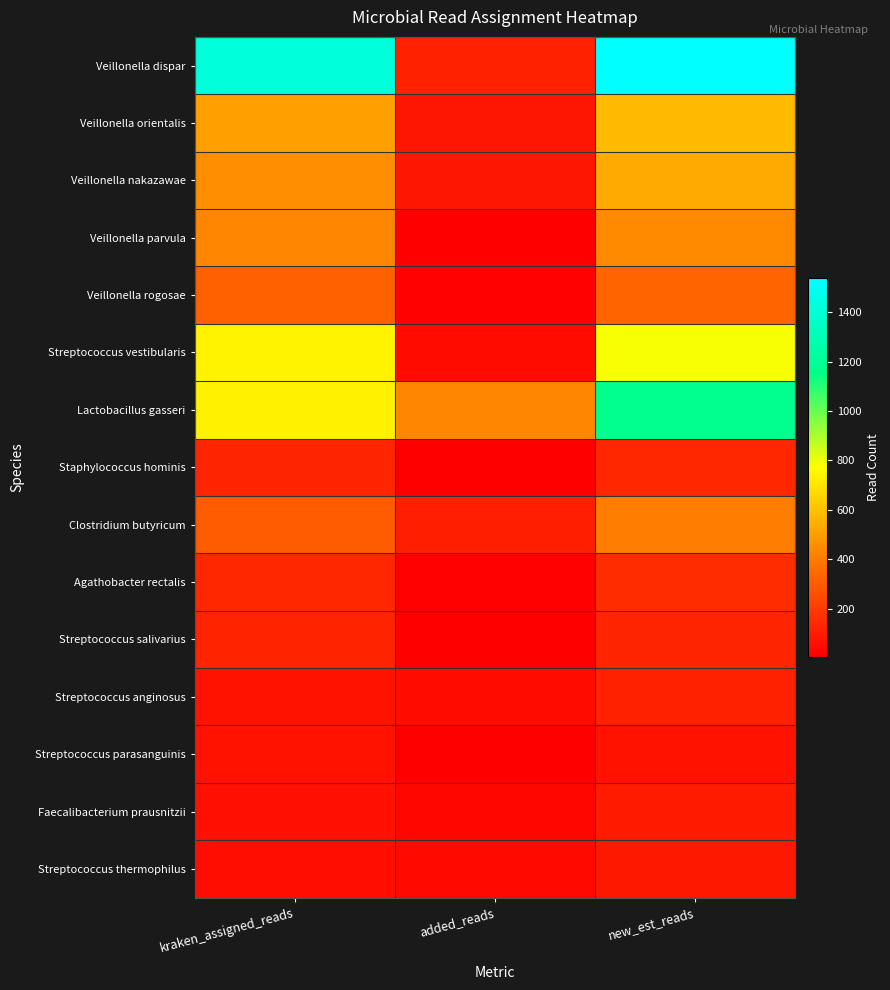

Rank the series at added_reads from highest to lowest value.

Lactobacillus gasseri, Veillonella dispar, Clostridium butyricum, Veillonella orientalis, Veillonella nakazawae, Streptococcus anginosus, Streptococcus vestibularis, Streptococcus thermophilus, Faecalibacterium prausnitzii, Agathobacter rectalis, Veillonella rogosae, Veillonella parvula, Streptococcus salivarius, Staphylococcus hominis, Streptococcus parasanguinis